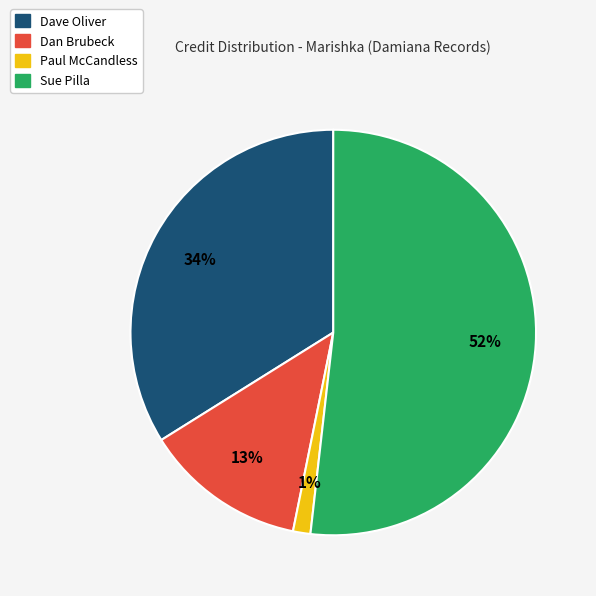

Approximately how many times larger is the value at Sue Pilla compared to Dan Brubeck?

4.0